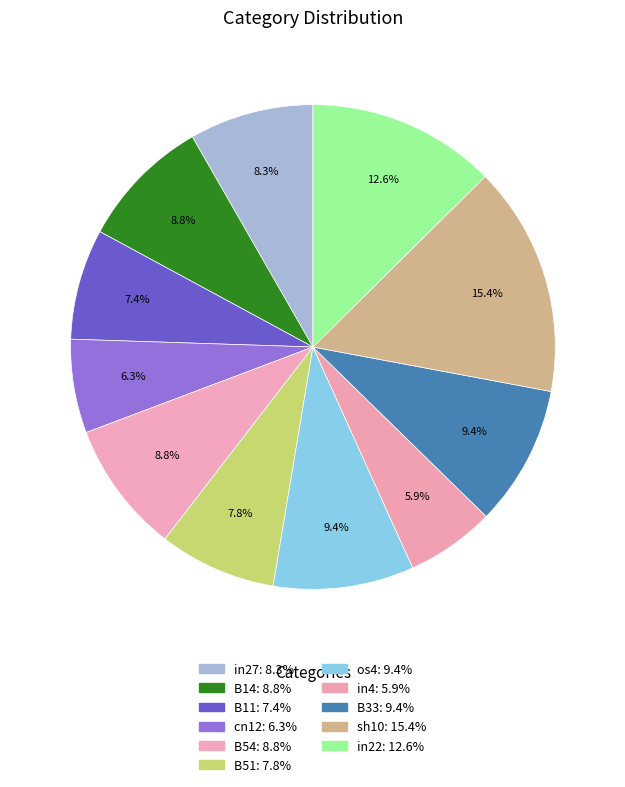

What is the smallest slice in the pie chart?

in4